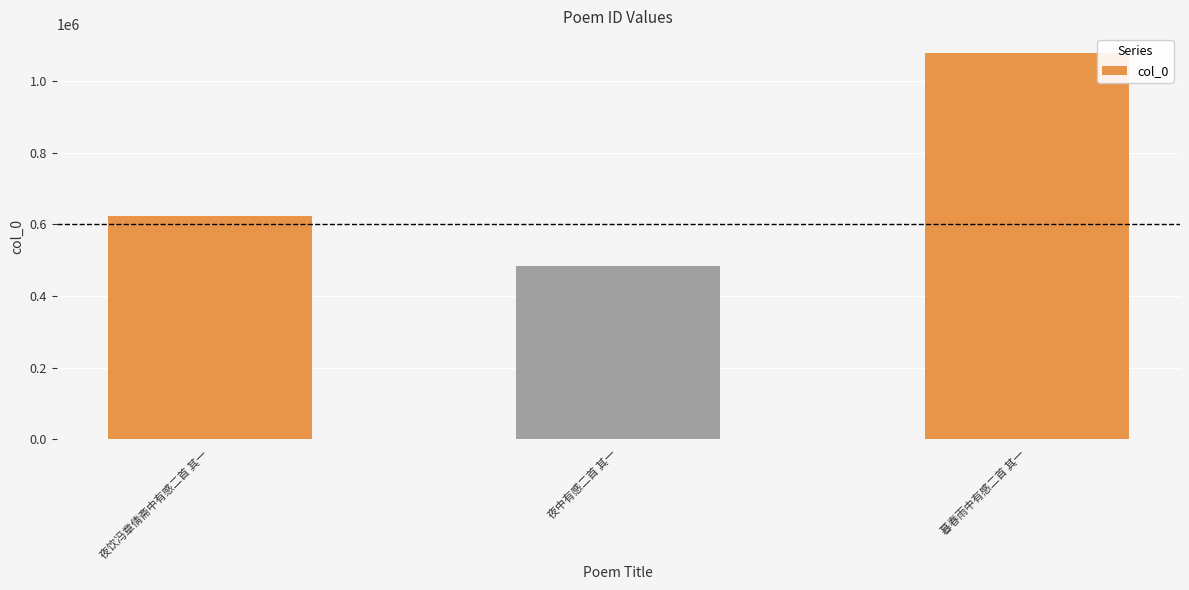

Which category has the lowest value across all series?

夜中有感二首 其一